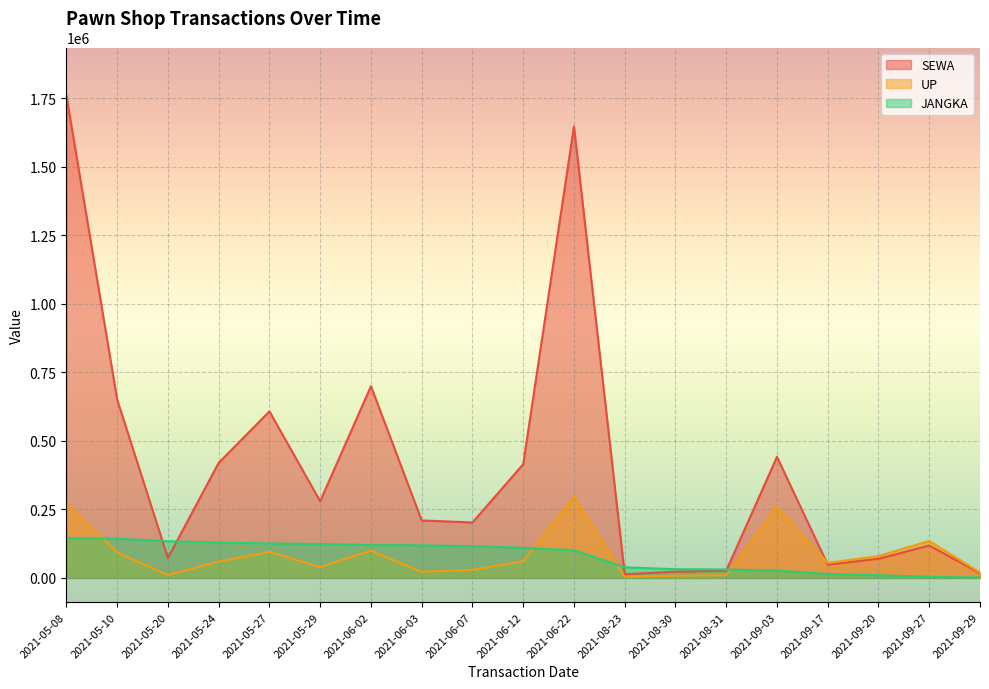

Does the chart display data point markers on the line(s)?

No